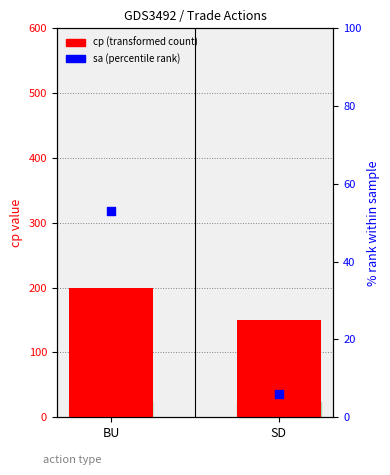

Which series reaches the minimum Y coordinate?

sa (percentile rank)